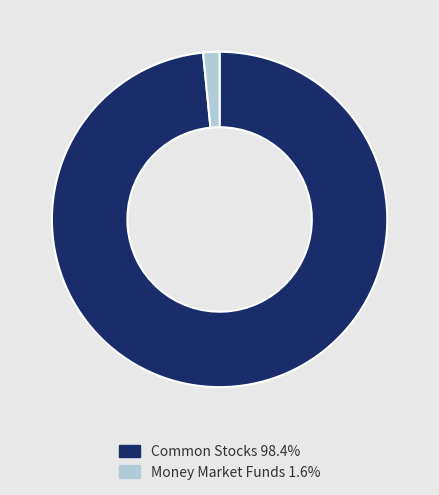

Count the number of slices in the pie.

2